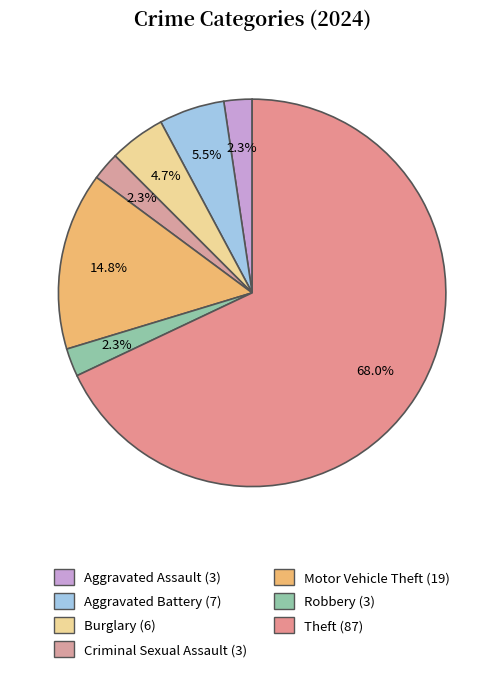

How many segments does this pie chart have?

7